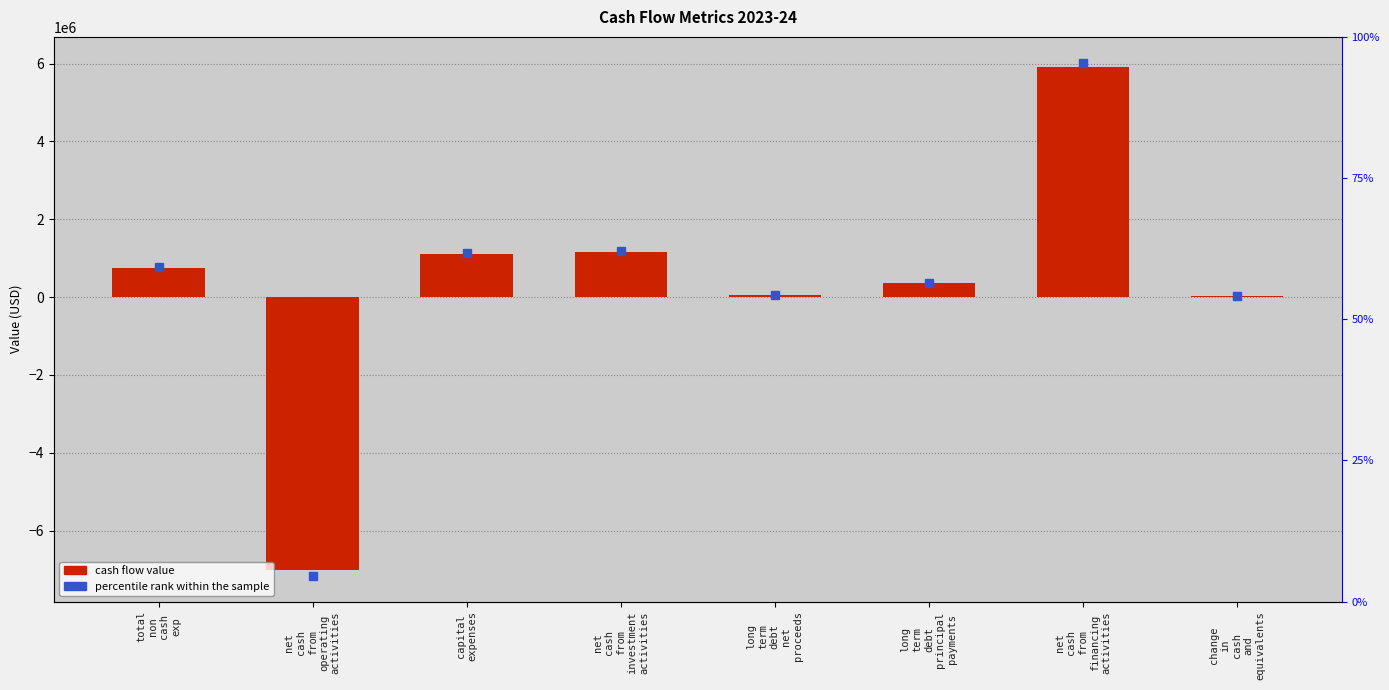

Approximately how many times larger is the value at capital expenses compared to change in cash and equivalents?

28.7